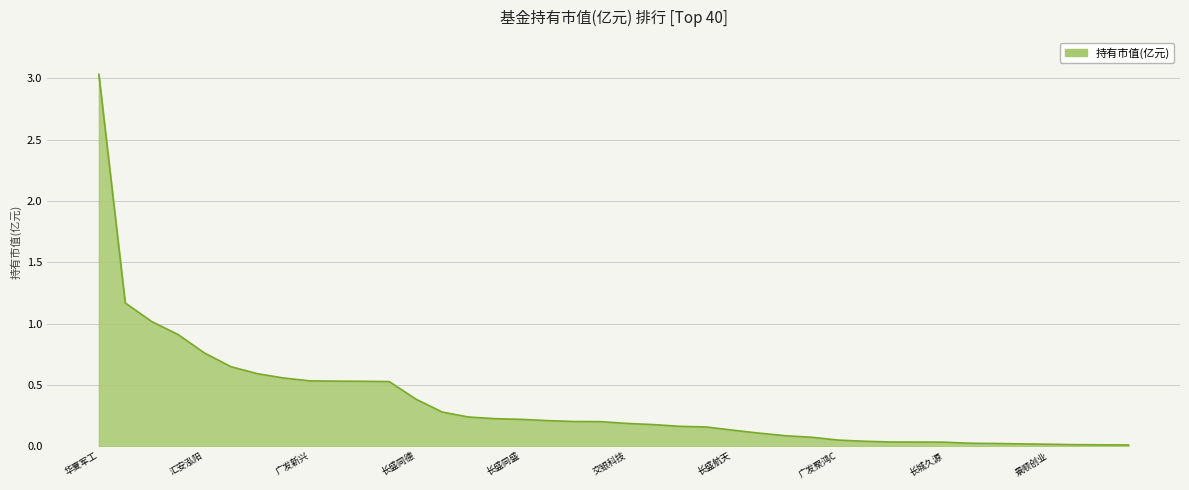

Does the chart have visible grid lines?

Yes